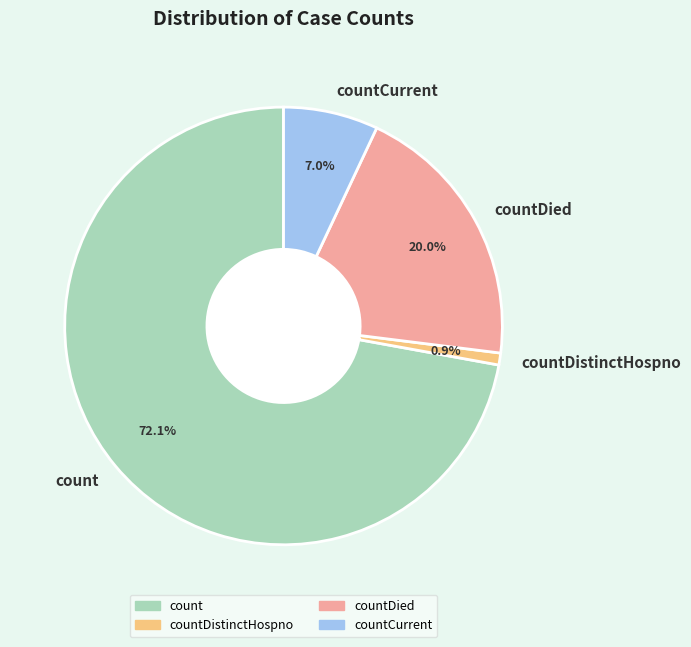

Which slice represents more than half of the pie?

count